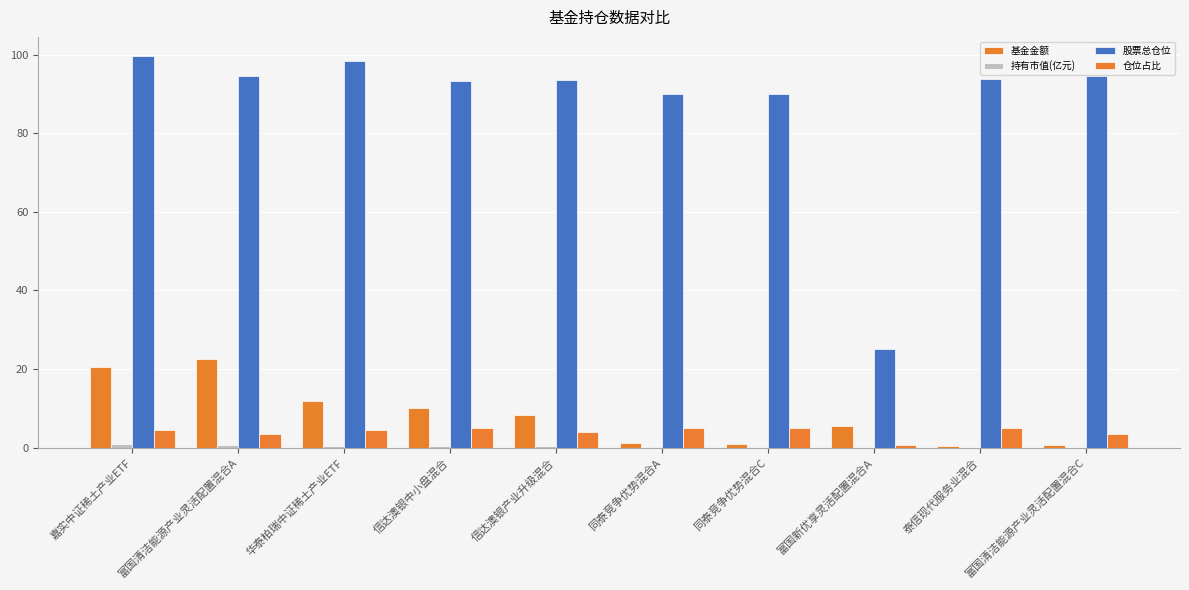

Where does the 股票总仓位 series first go above 93?

嘉实中证稀土产业ETF